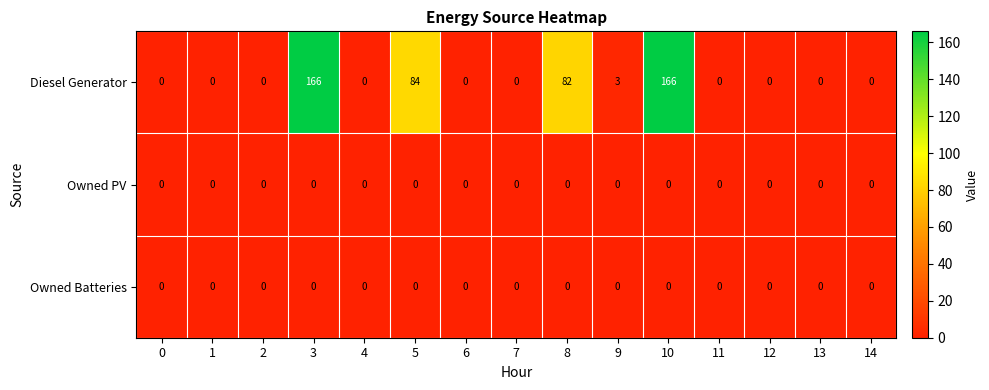

Between 0 and 10, which series saw the biggest shift?

Diesel Generator